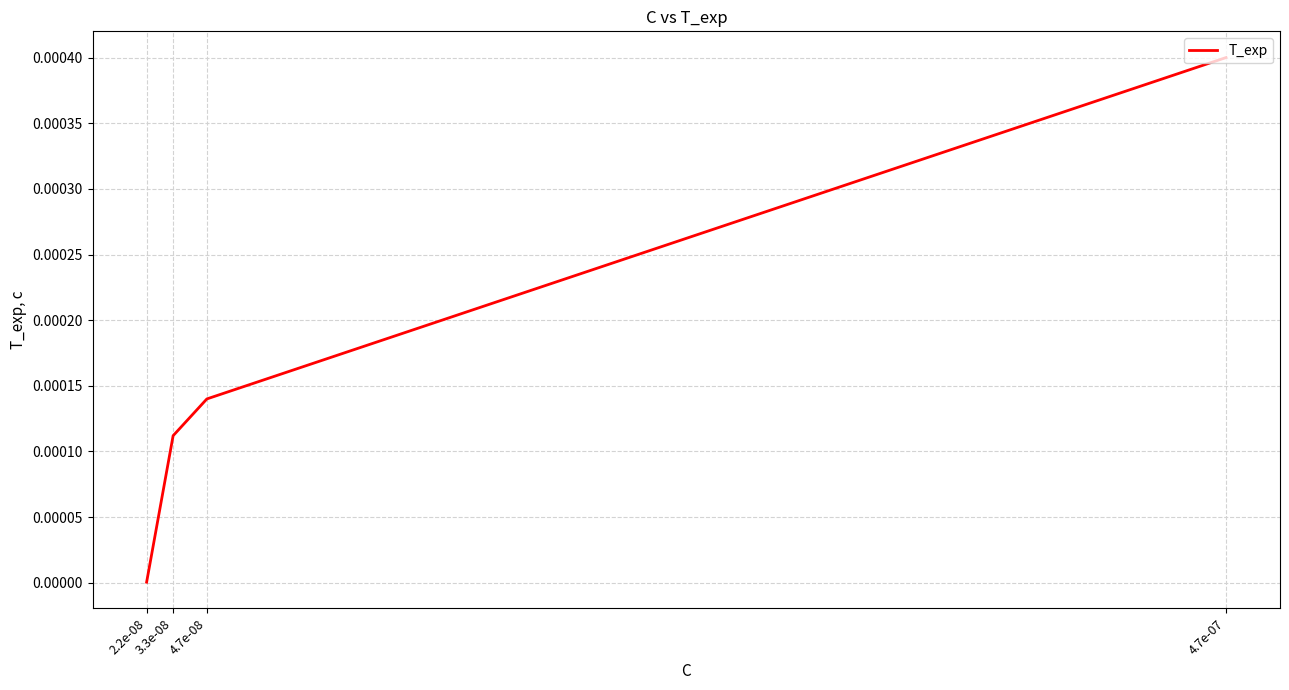

True or false: there are more than 0 points higher than both neighbors.

False